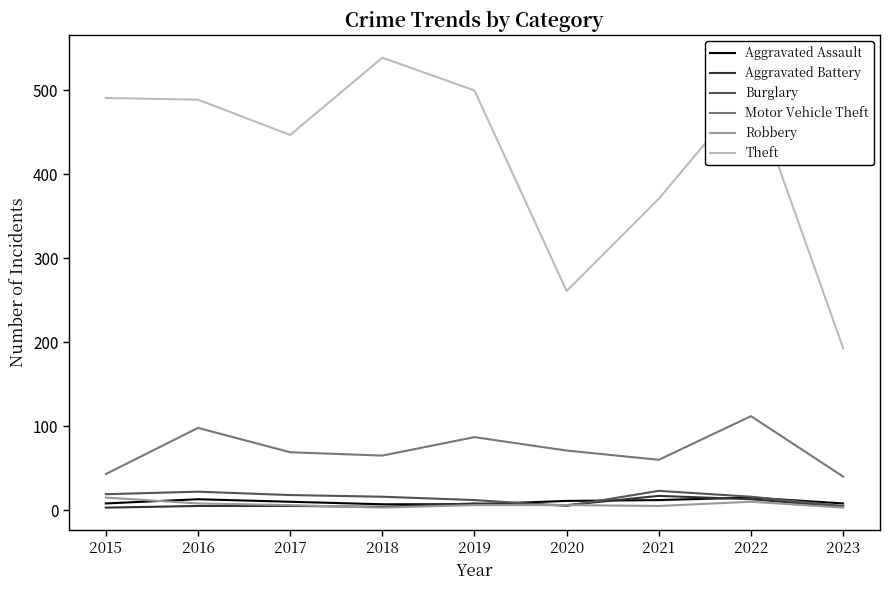

Is the value of Robbery at 2017 greater than the value of Theft at 2017?

No